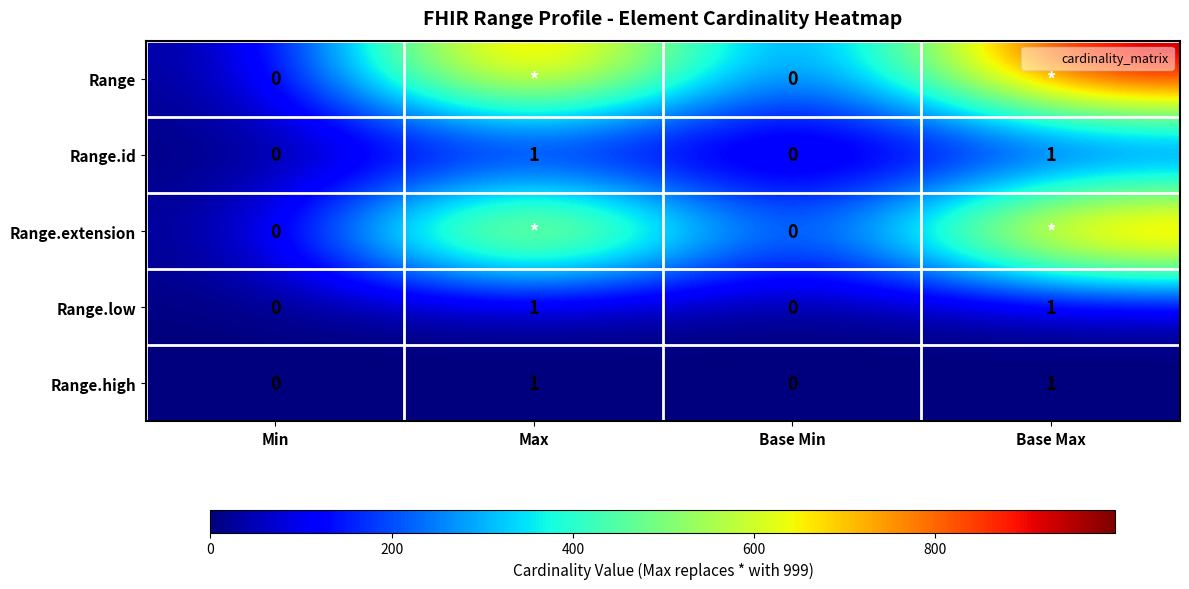

What is the sum of all Range.id values?

2